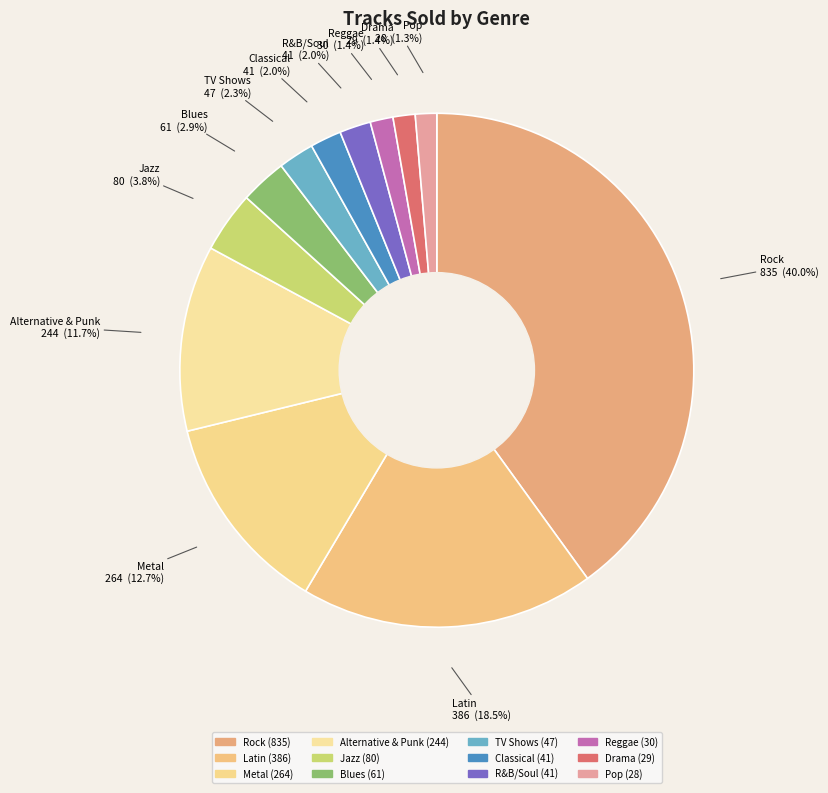

What percentage is the Metal slice, to the nearest percent?

13%